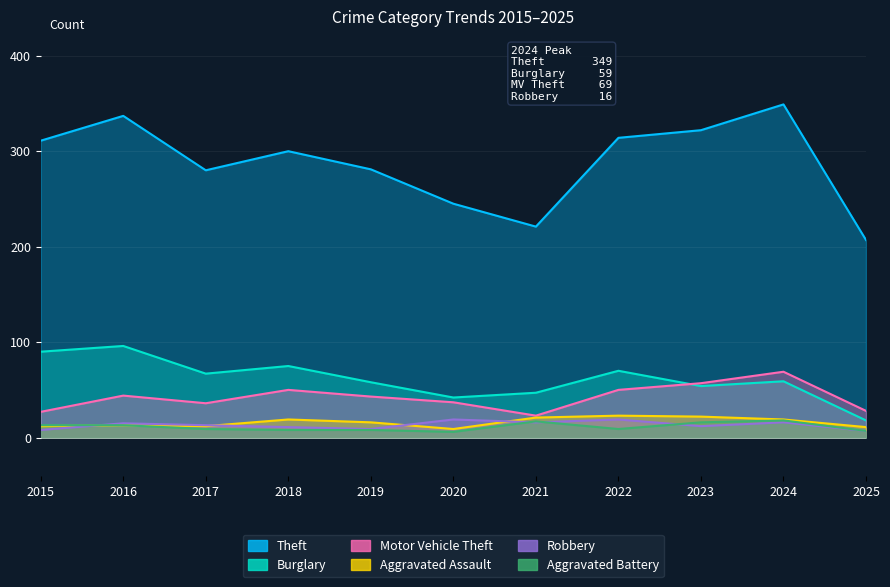

What is the value of the Theft point at the 6th from the left?

245